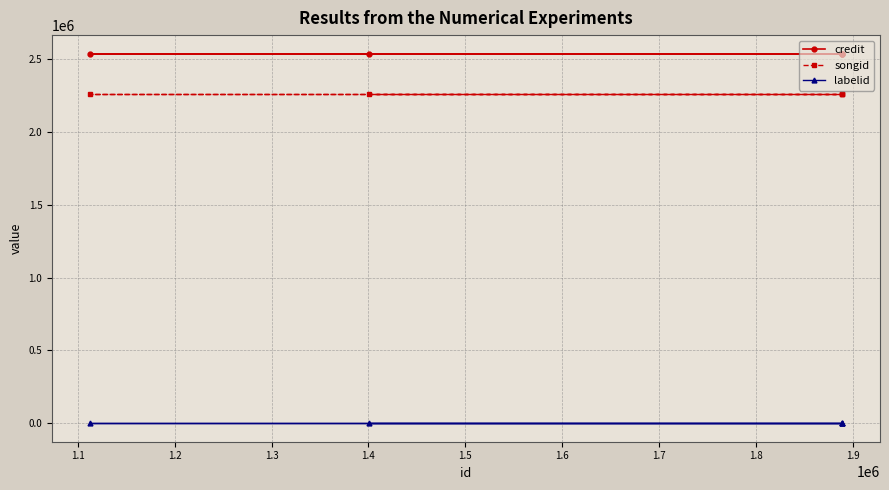

Is this an area chart (filled region under the line)?

No